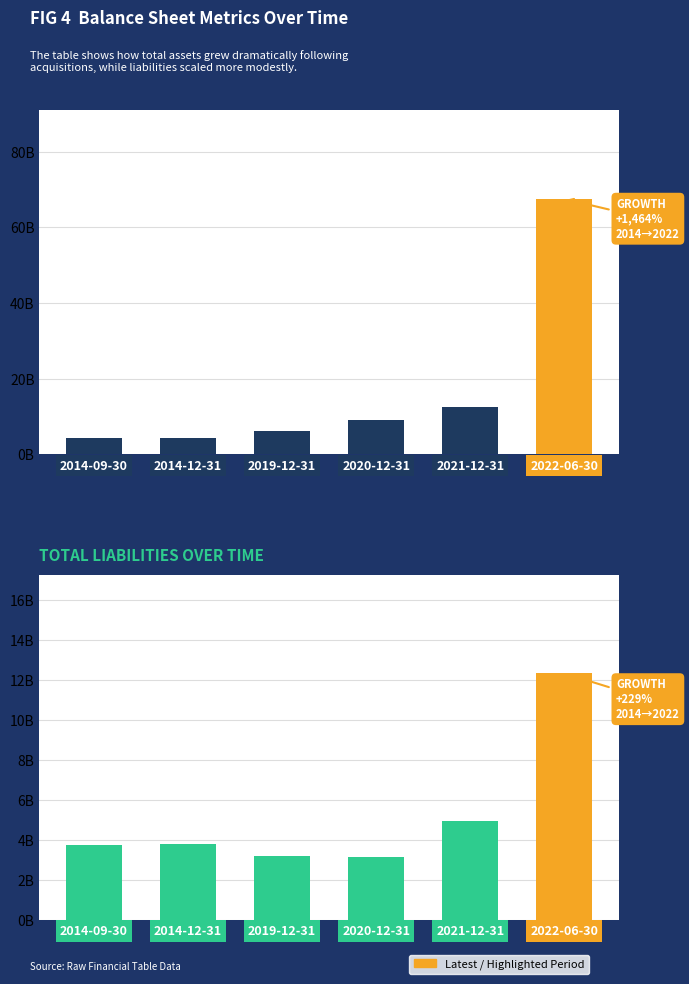

At which label does Total Assets first exceed 8?

2020-12-31